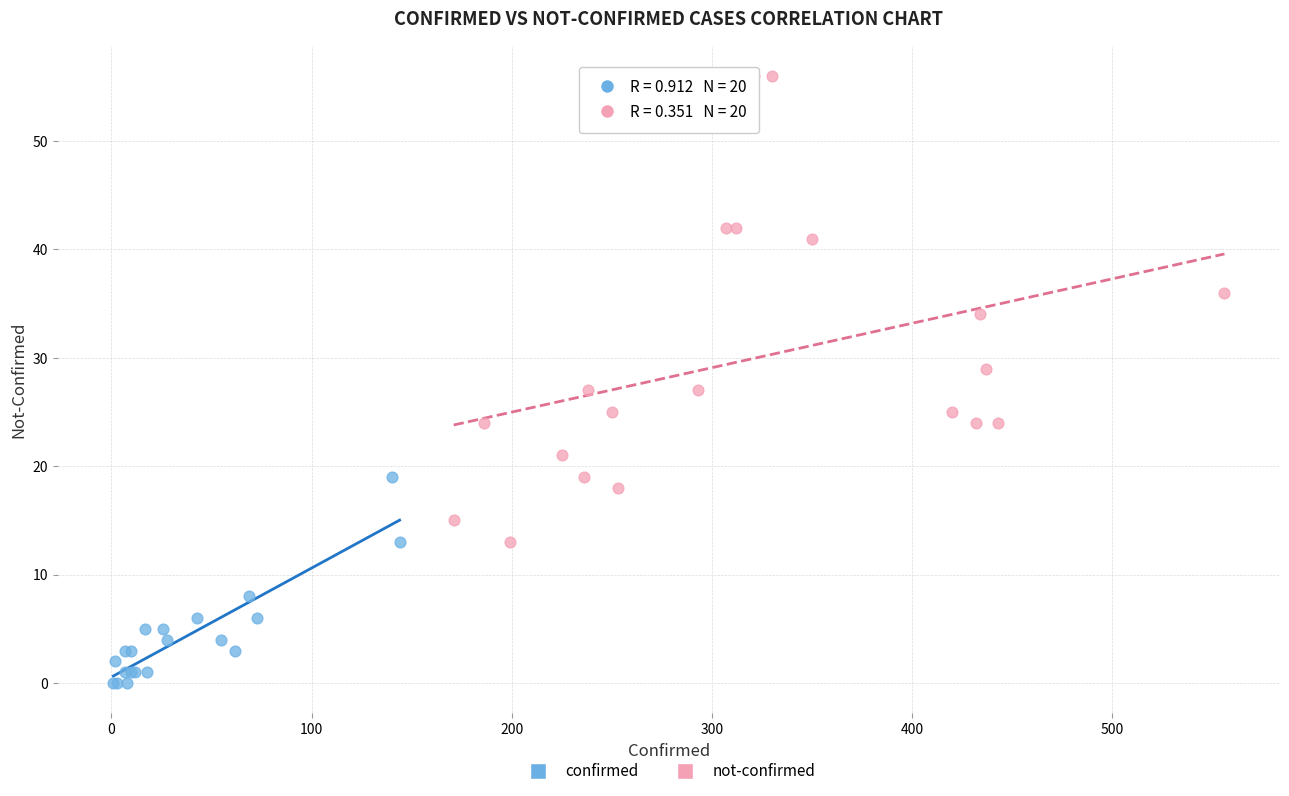

Which series has the largest Y range (max minus min)?

not-confirmed